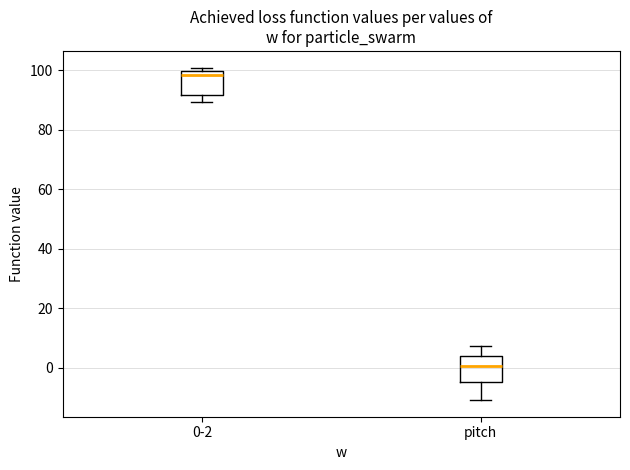

Reading left to right, read every box against the y-axis: the position of its median line, the range the box covers, and the ends of its whiskers. The values are not printed on the chart, so give them approximately, as read against the axis.

0-2: median 98, box 92 to 100, whiskers 90 to 100 (just above the box's upper edge)
pitch: median 0, box -4 to 4, whiskers -10 to 8